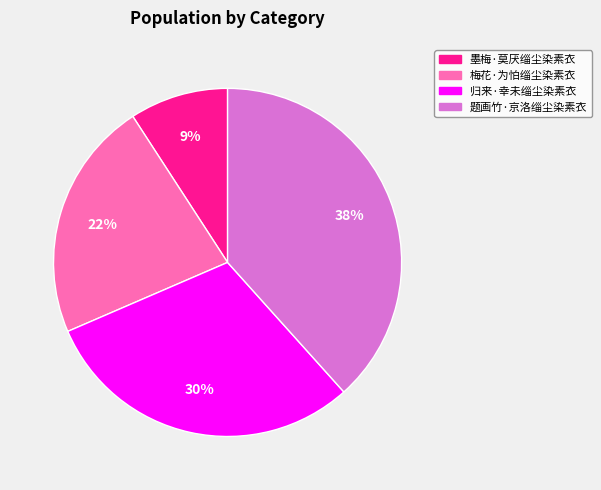

The 归来·幸未缁尘染素衣 slice represents 36% of the pie. True or false?

False